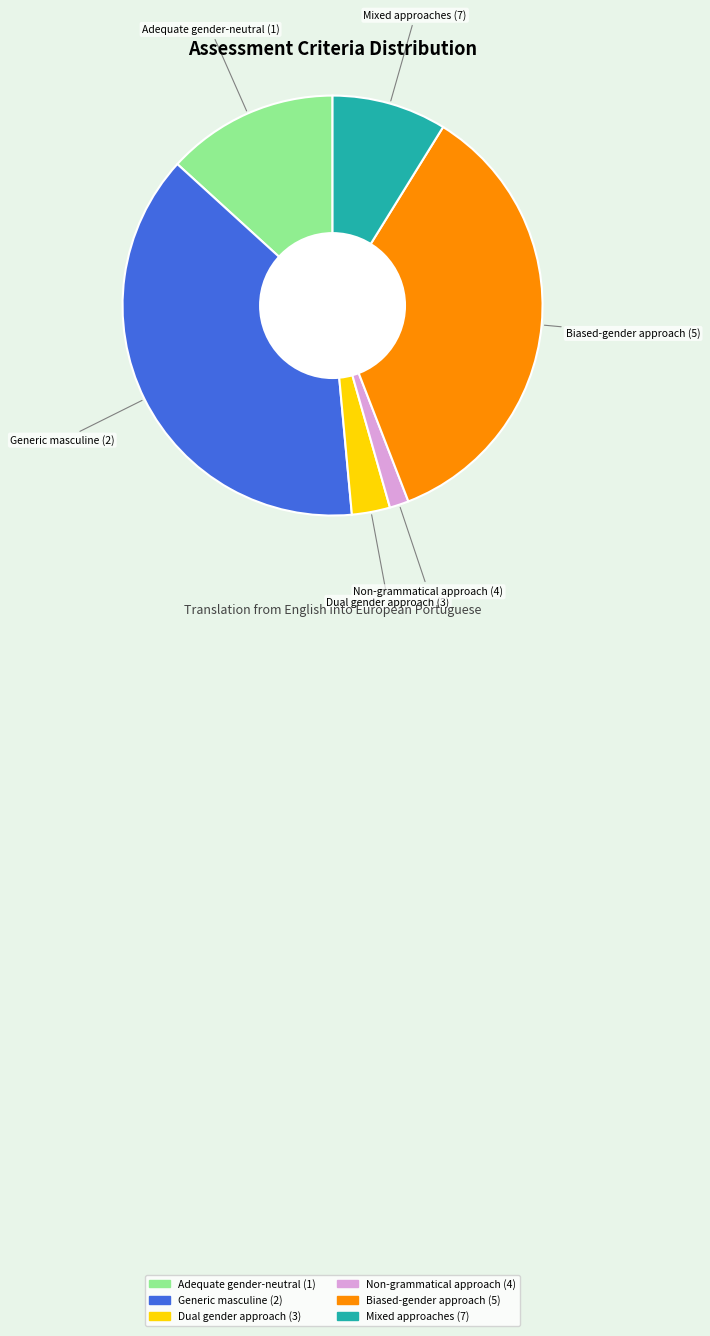

Rank the categories by value from highest to lowest.

Generic masculine (2), Biased-gender approach (5), Adequate gender-neutral (1), Mixed approaches (7), Dual gender approach (3), Non-grammatical approach (4)